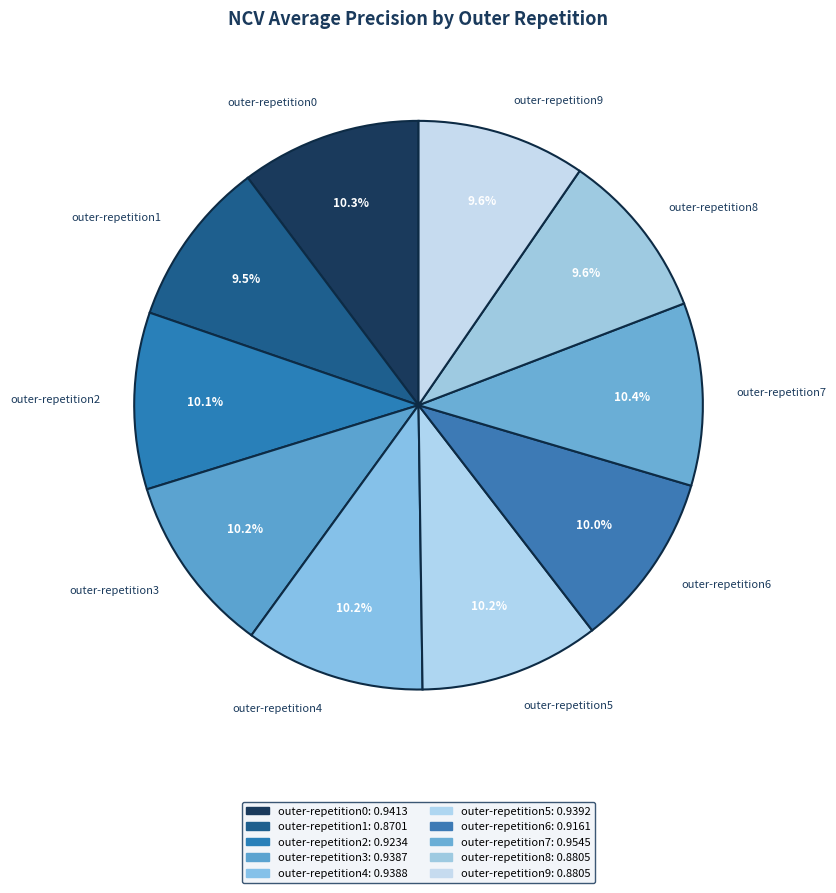

Between outer-repetition7 and outer-repetition9, which is larger?

outer-repetition7